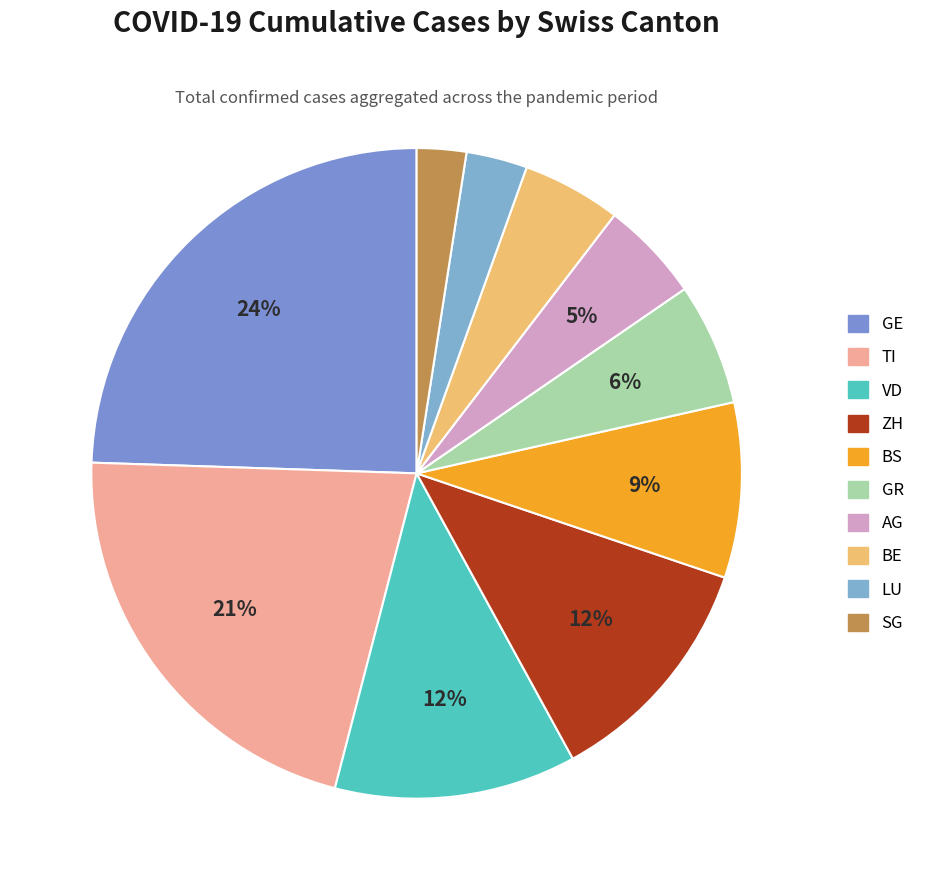

Which slice is the largest?

GE